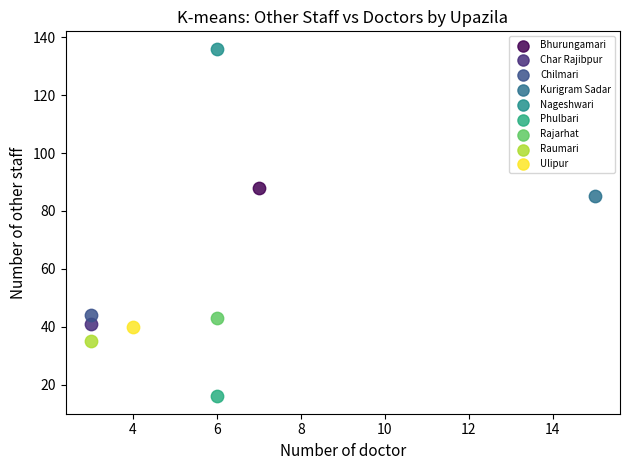

What are all the series names shown in the legend?

Bhurungamari, Char Rajibpur, Chilmari, Kurigram Sadar, Nageshwari, Phulbari, Rajarhat, Raumari, Ulipur